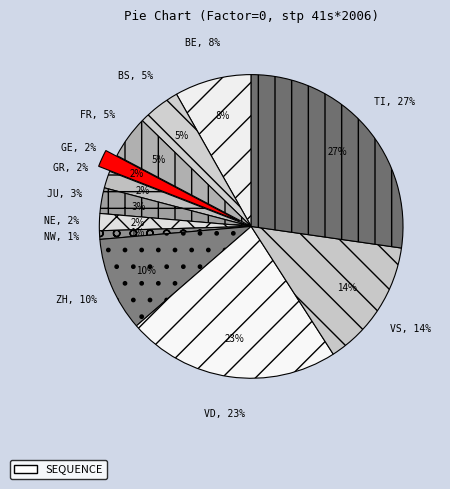

Which has a higher value, GE or BS?

BS